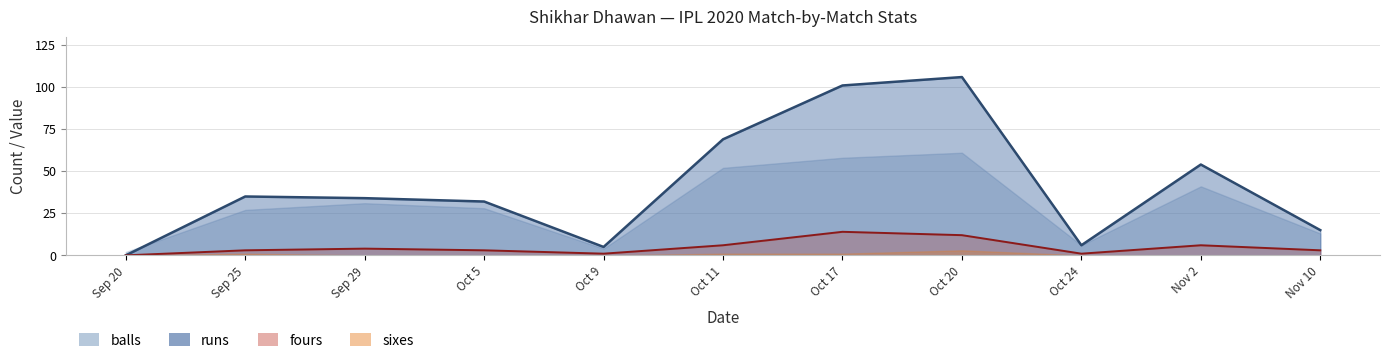

What position from the right is Oct 24?

3